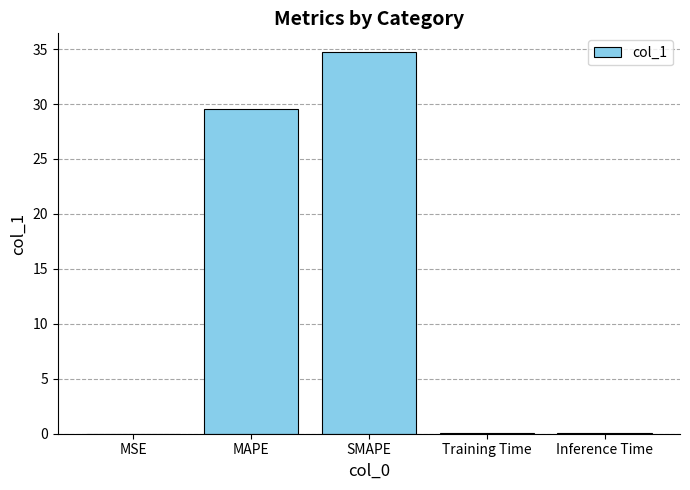

What is the maximum value shown in the chart?

34.7